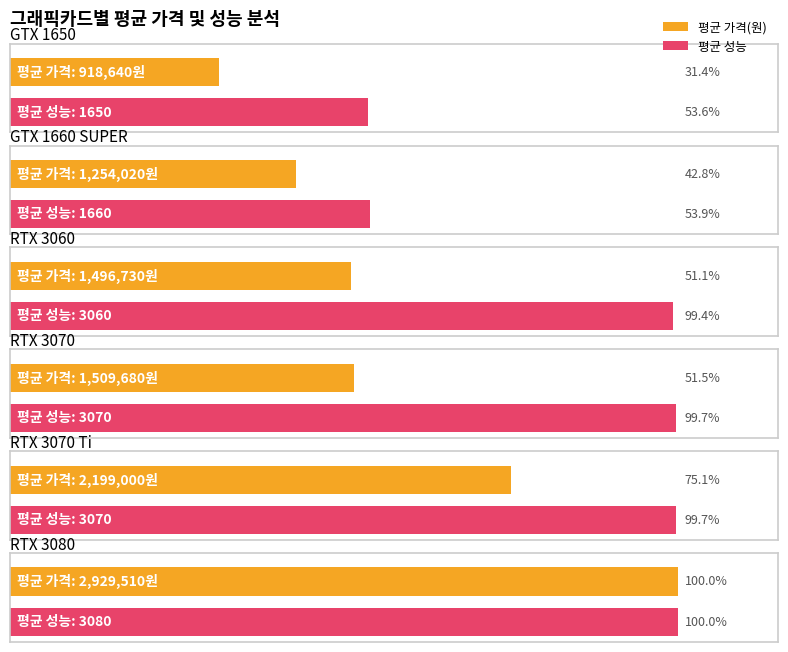

What is the difference between the maximum and minimum values in the 평균 성능 series?

1430